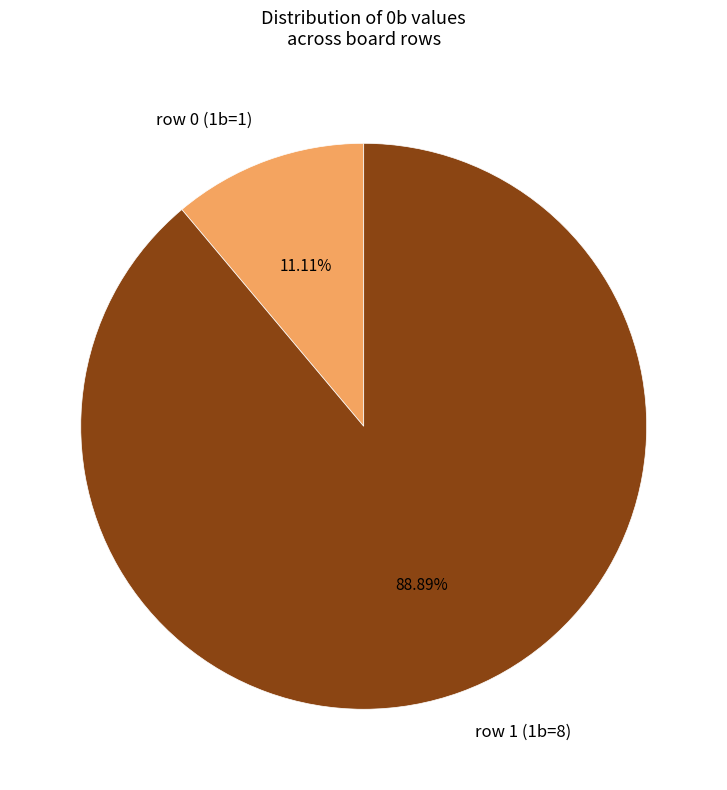

What percentage is the row 1 (1b=8) slice, to the nearest percent?

89%